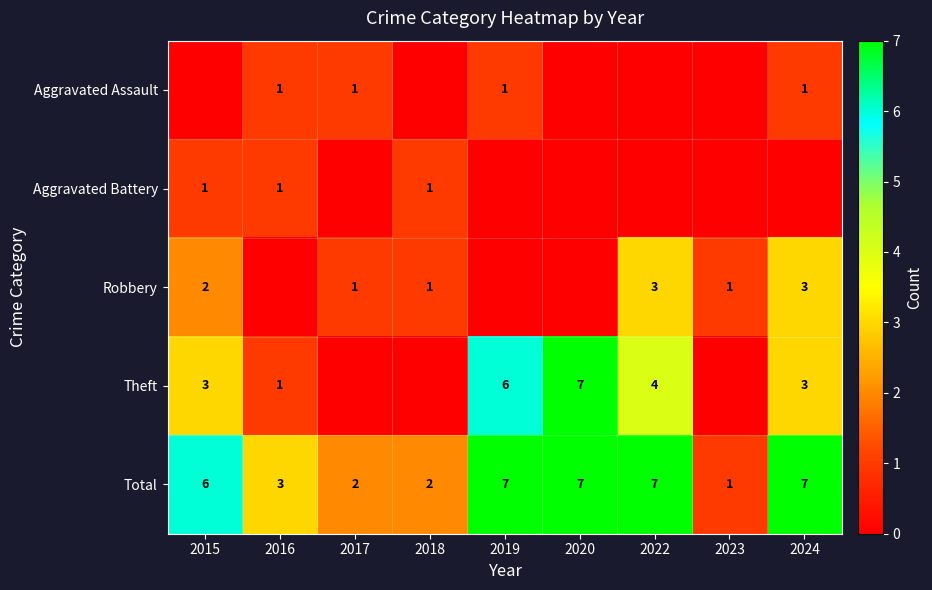

Which has a higher value, 2017 or 2018?

2017